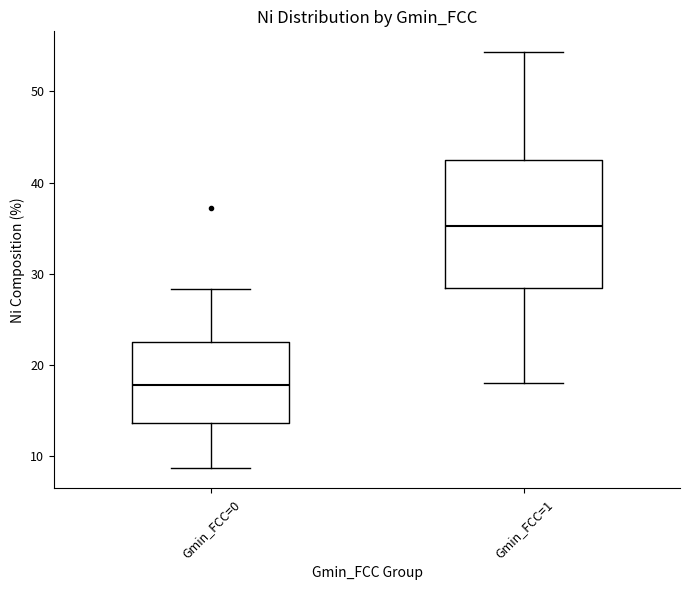

Where does the upper whisker of the box for Gmin_FCC=1 end on the y-axis? The values are not printed on the chart, so give them approximately, as read against the axis.

54